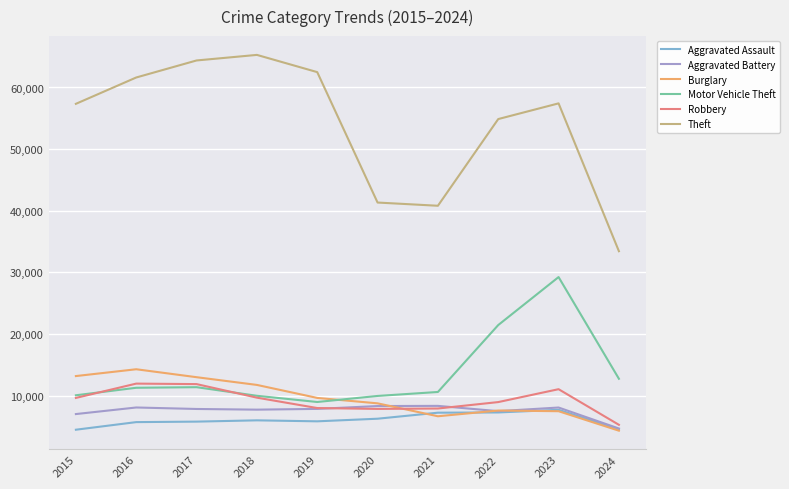

What is the total value across all series at 2016?

112956